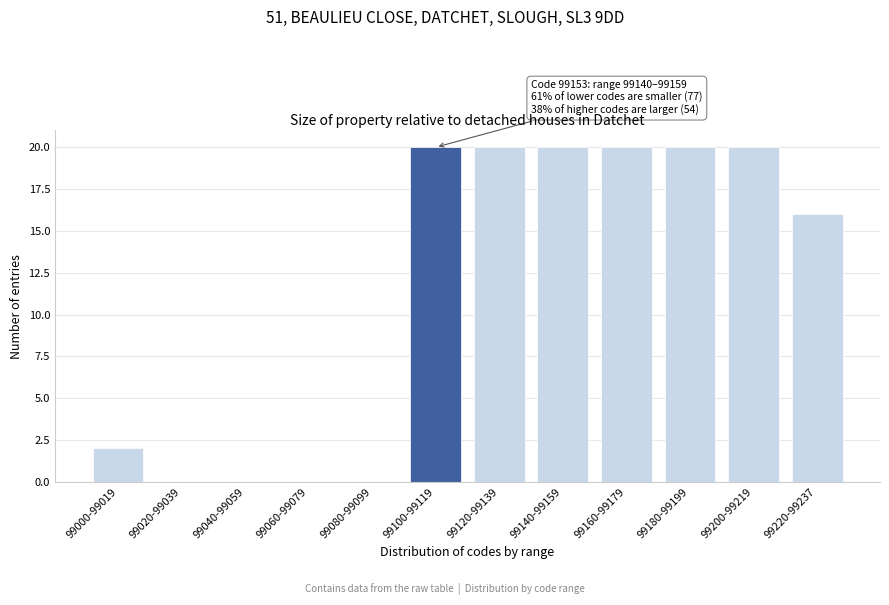

Reading left to right, extract all data points from this chart.

99000-99019=2	99020-99039=0	99040-99059=0	99060-99079=0	99080-99099=0	99100-99119=20	99120-99139=20	99140-99159=20	99160-99179=20	99180-99199=20	99200-99219=20	99220-99237=16